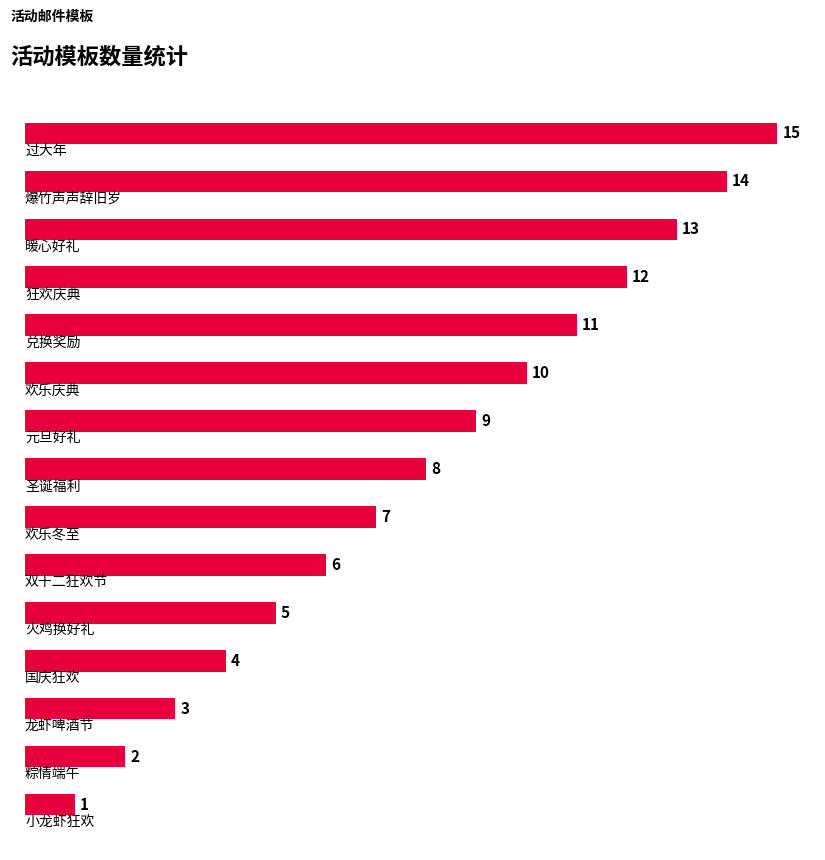

What is the sum of all values?

120